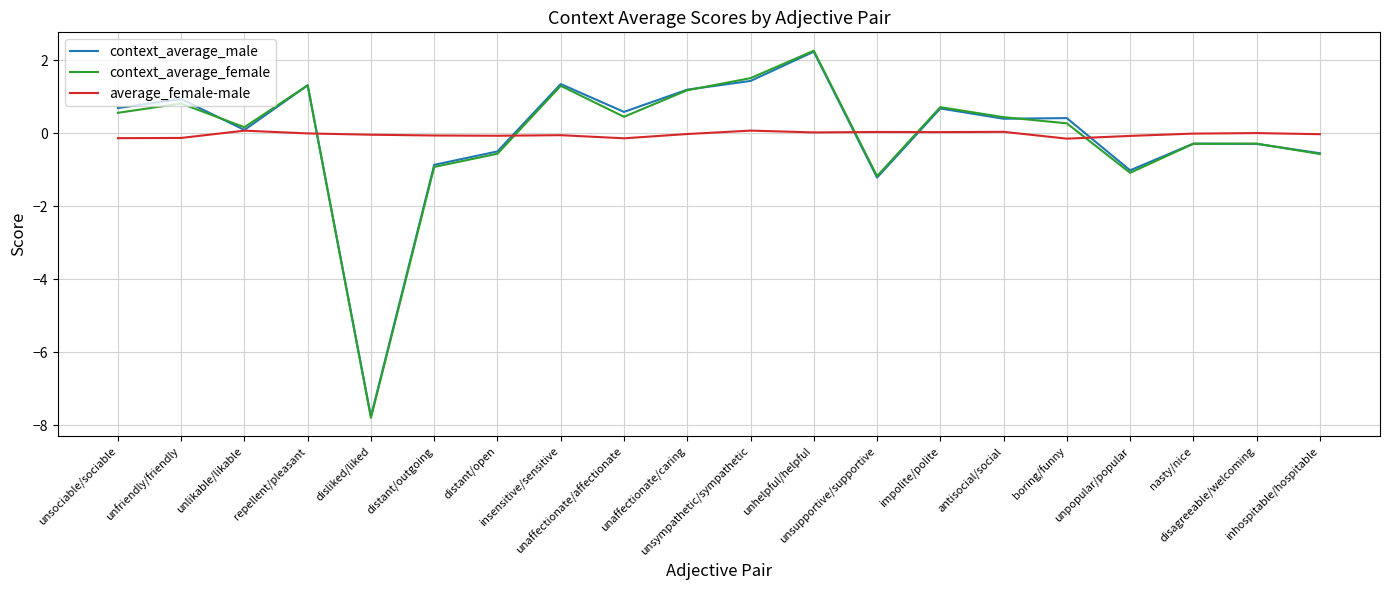

True or false: context_average_female has a value of 3.0 at unhelpful/helpful.

False